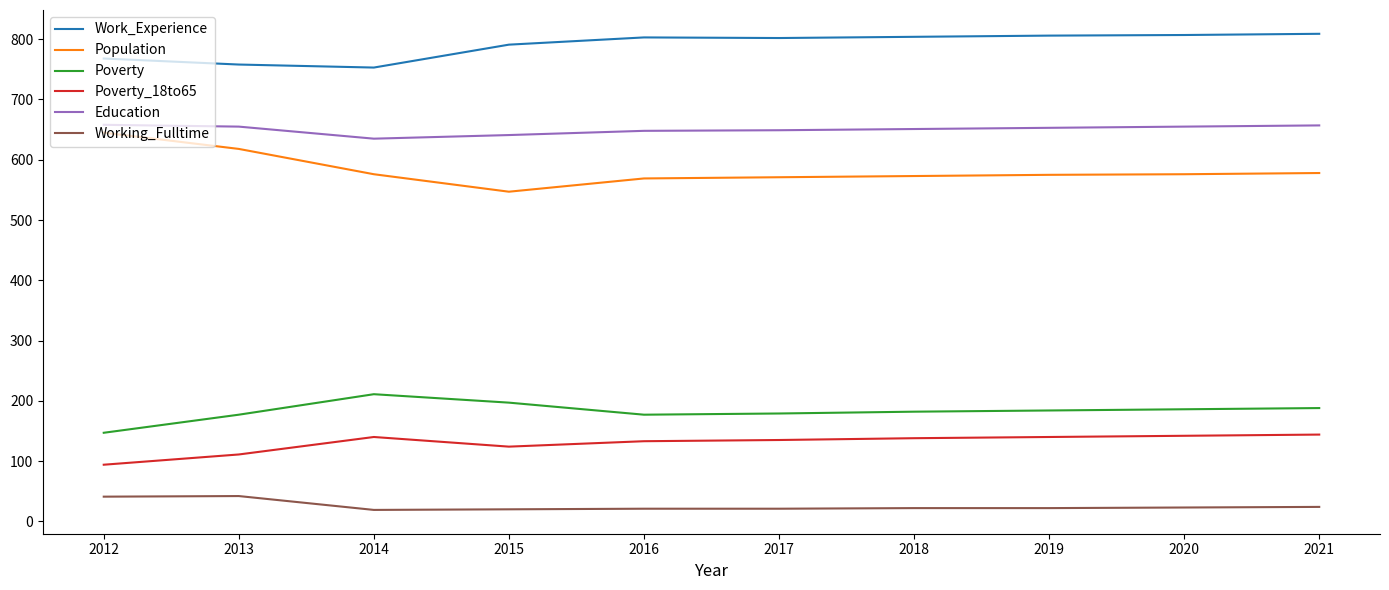

What is the difference between the second highest and minimum values in the Work_Experience series?

54